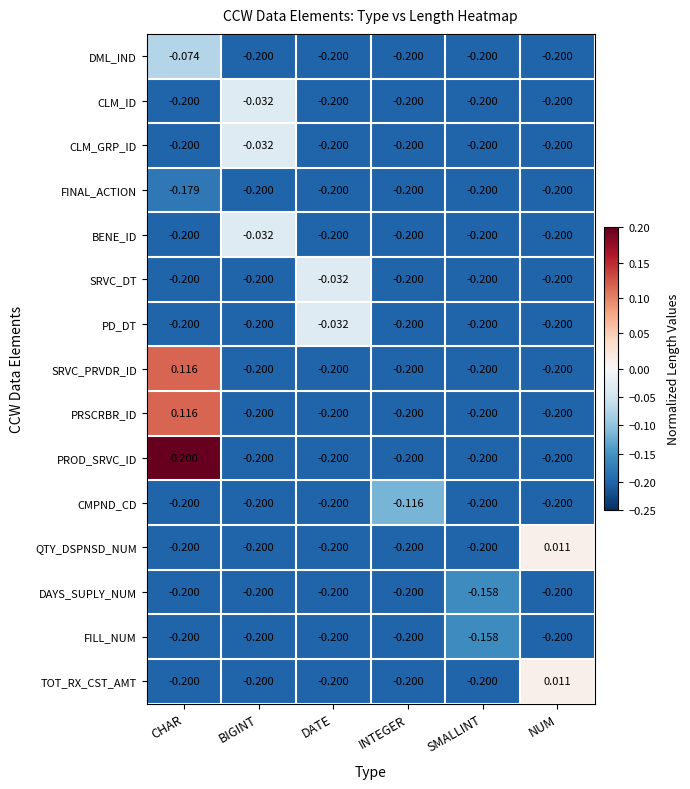

Which series changed the most between CHAR and BIGINT?

PROD_SRVC_ID